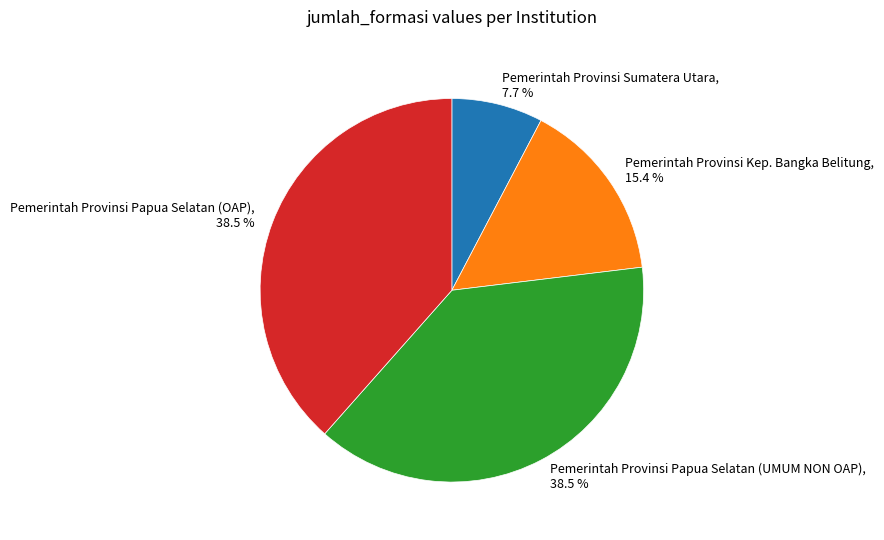

Does any single category account for the majority?

No